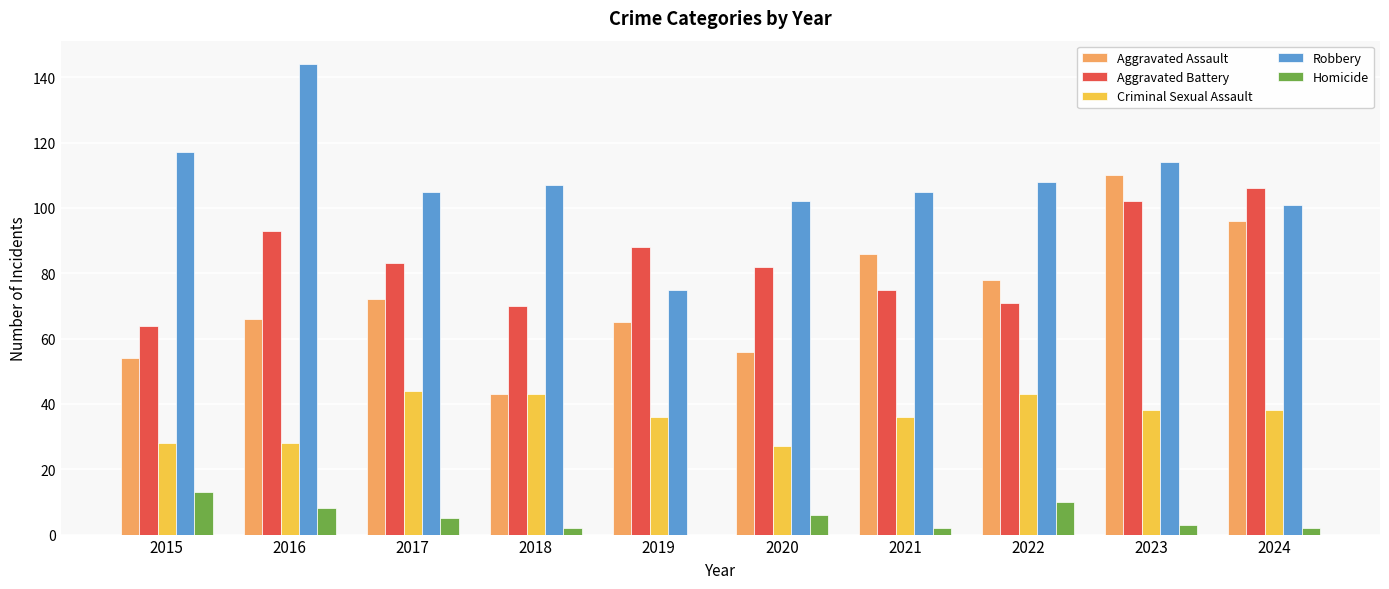

What value does the Robbery series have at 2020?

102